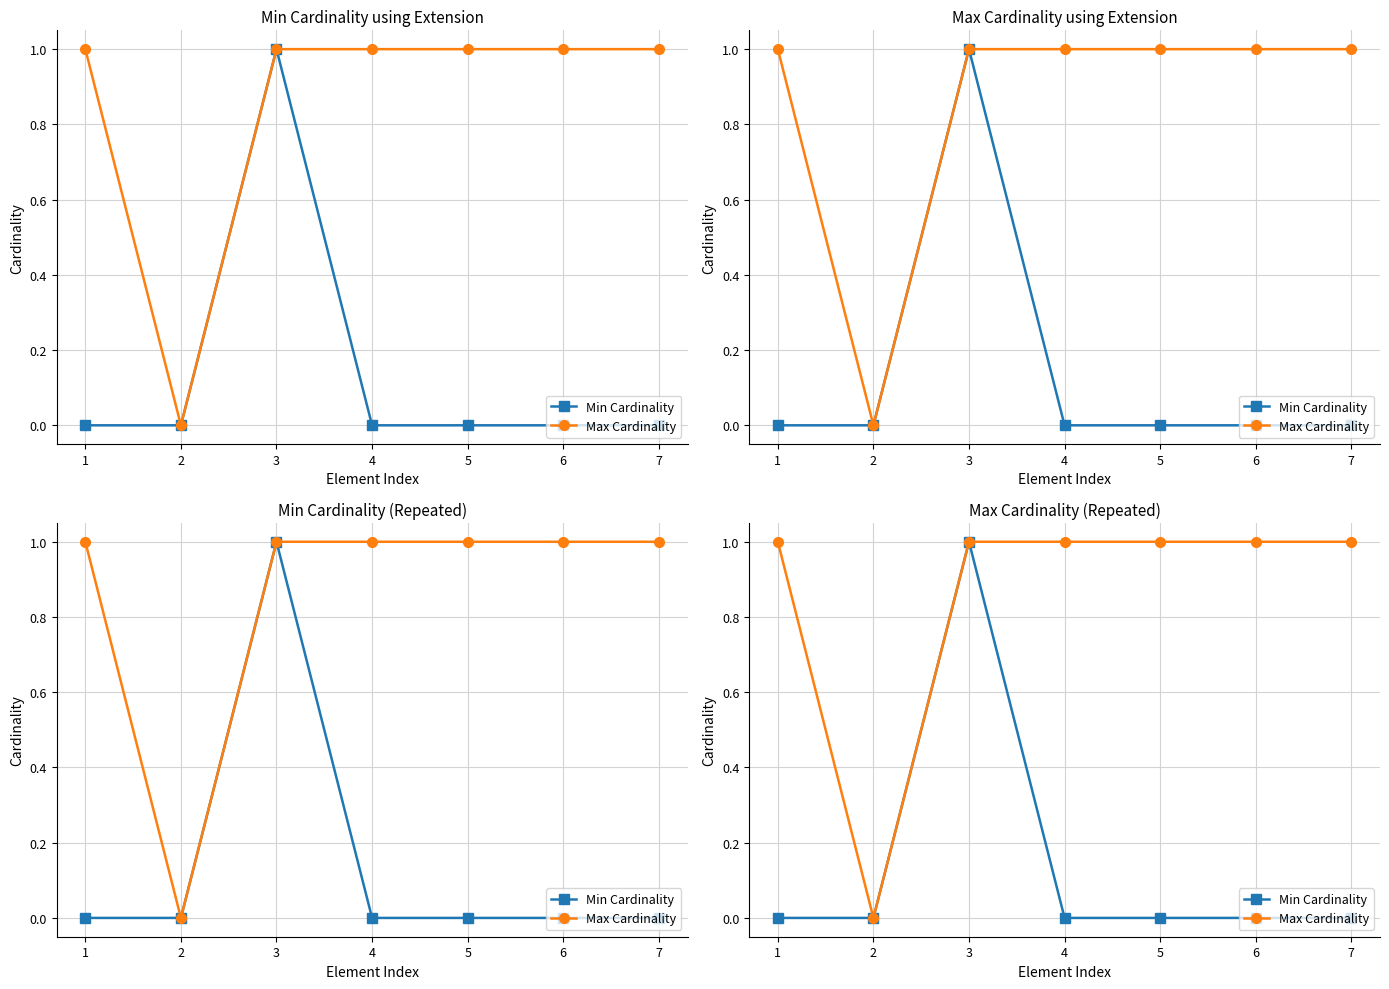

What is the difference between the highest and lowest values at 4?

1